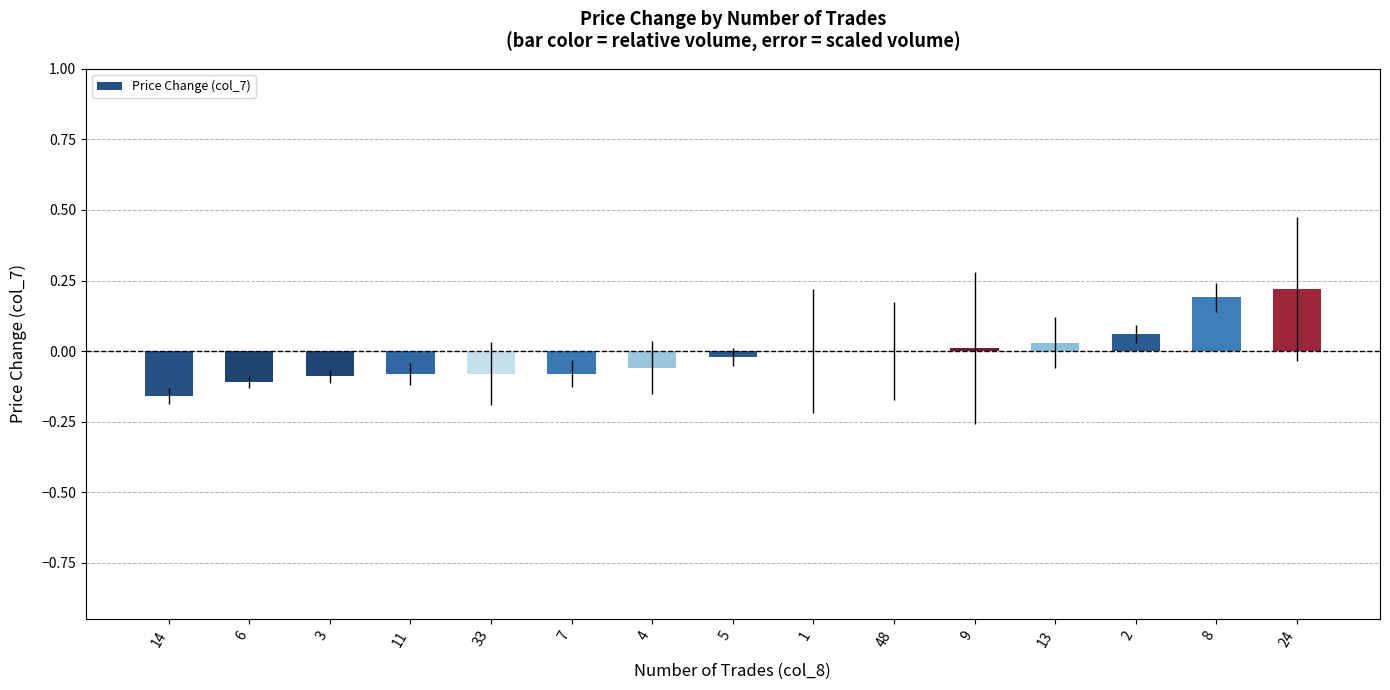

Is it true that the value at 1 is 0.0?

True